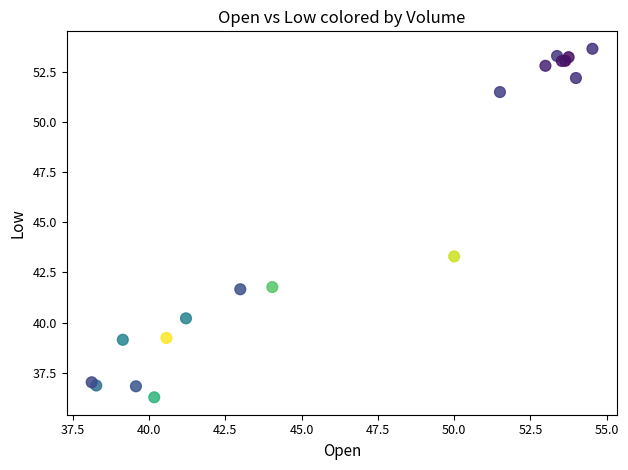

What Y value in the scatter plot is closest to 44?

43.3